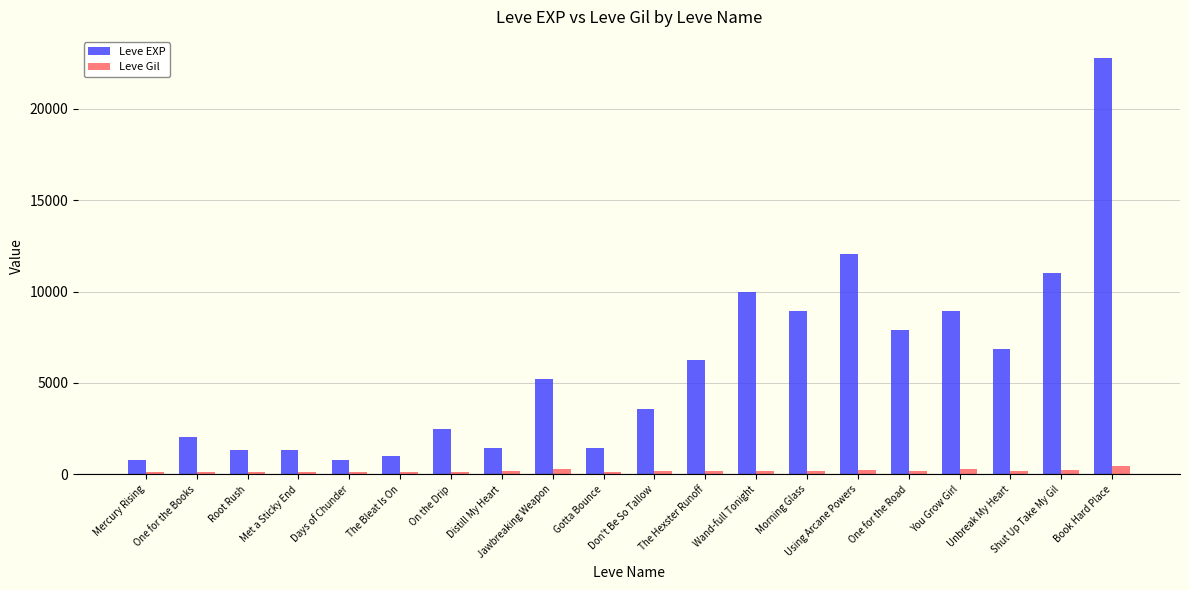

Is it true that Leve Gil equals 230 at Shut Up Take My Gil?

True